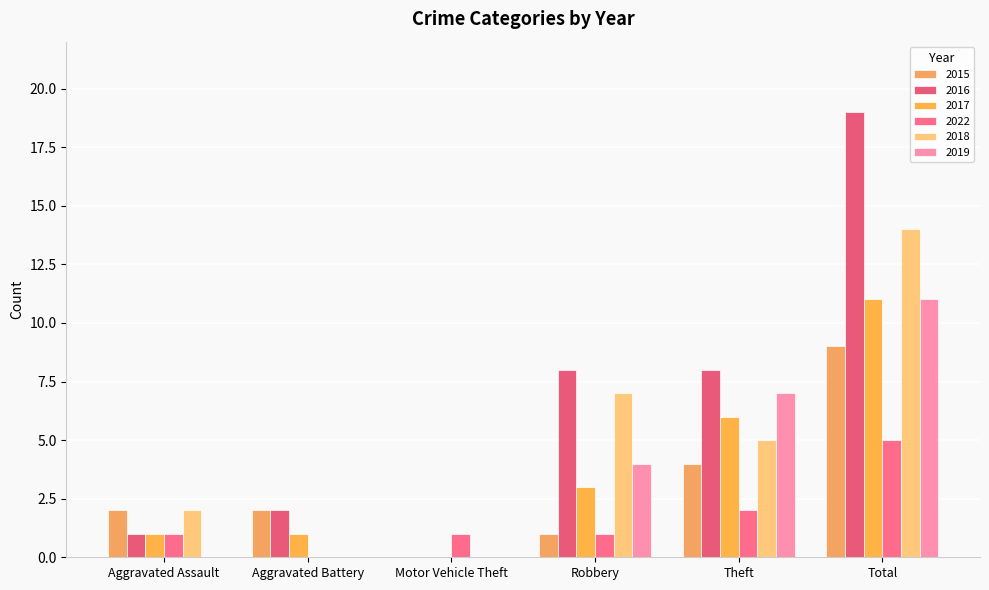

How many groups of bars are there?

6